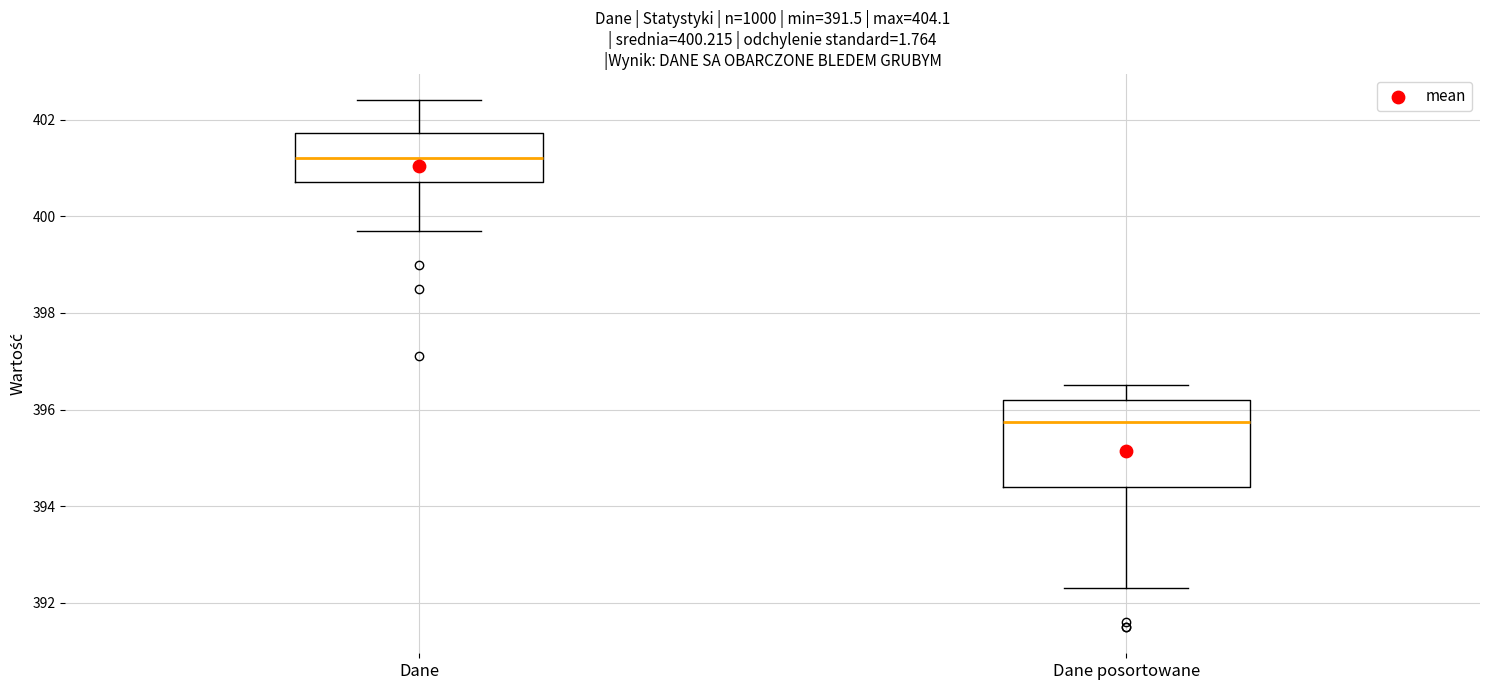

Where does the lower whisker of the box for Dane posortowane end on the y-axis? The values are not printed on the chart, so give them approximately, as read against the axis.

392.4